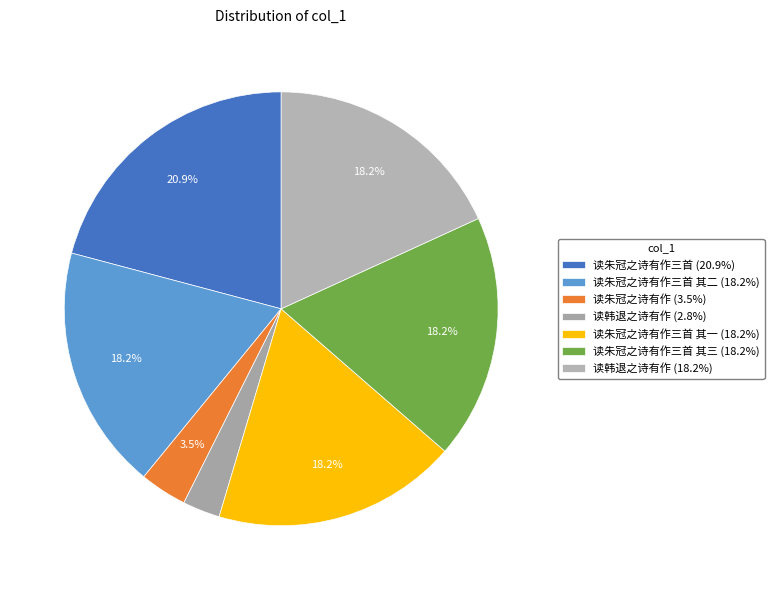

Rank the categories by value from lowest to highest.

读韩退之诗有作, 读朱冠之诗有作, 读韩退之诗有作, 读朱冠之诗有作三首 其三, 读朱冠之诗有作三首 其二, 读朱冠之诗有作三首 其一, 读朱冠之诗有作三首